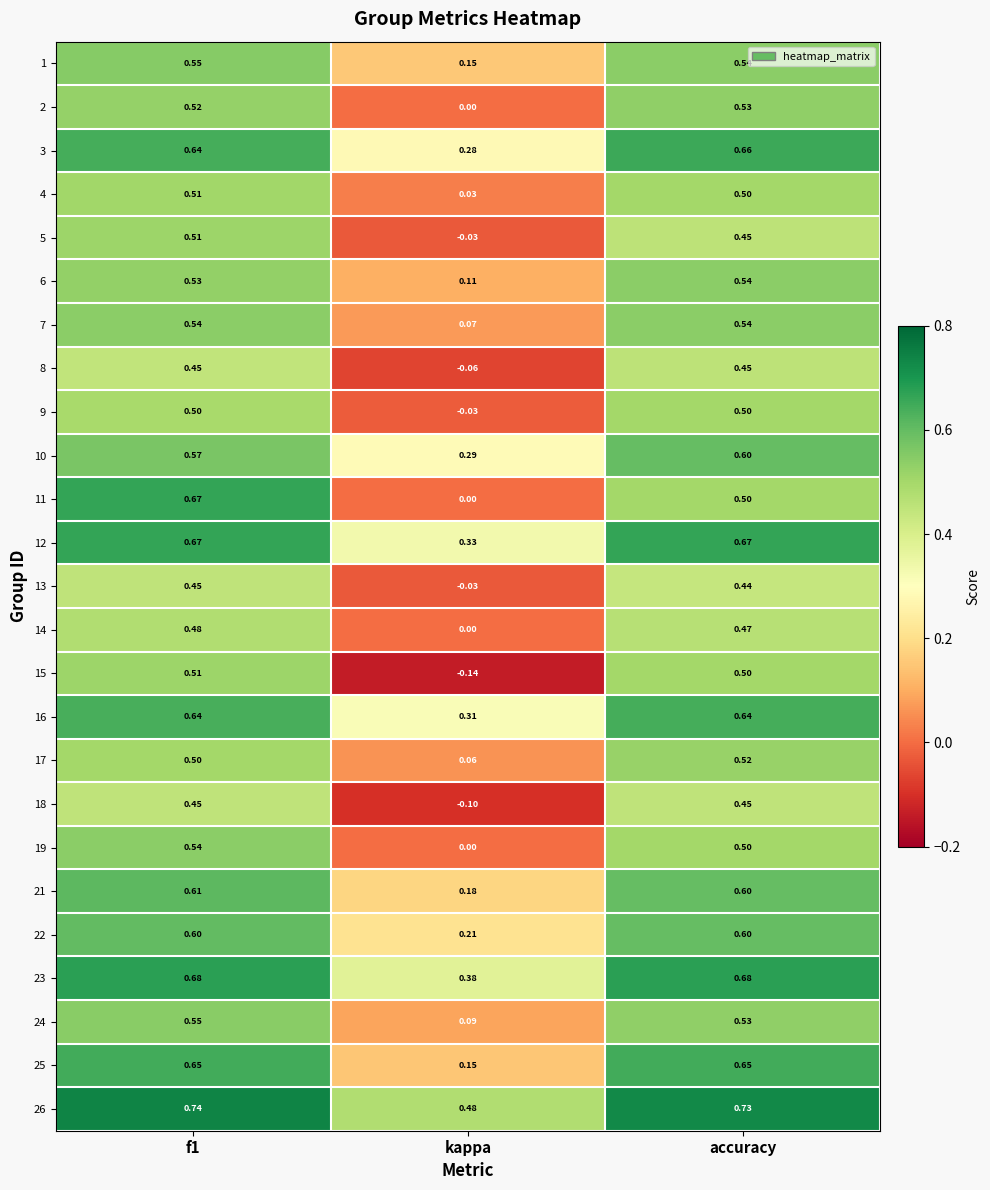

At which category does the chart reach its minimum across all series?

kappa